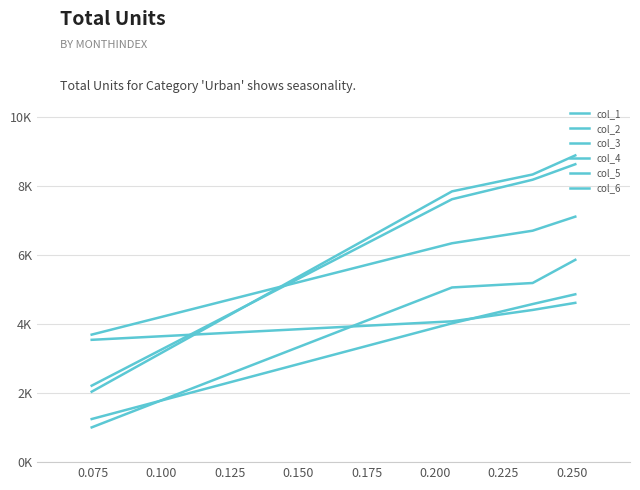

Which has a higher value, 0.100 or 0.075?

0.075